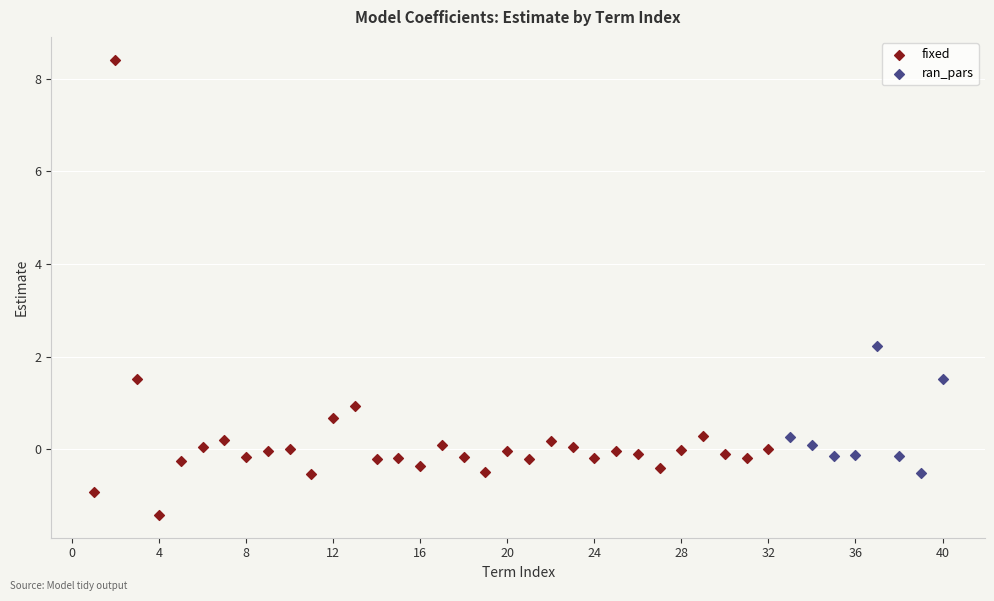

Which series has the largest Y range (max minus min)?

fixed